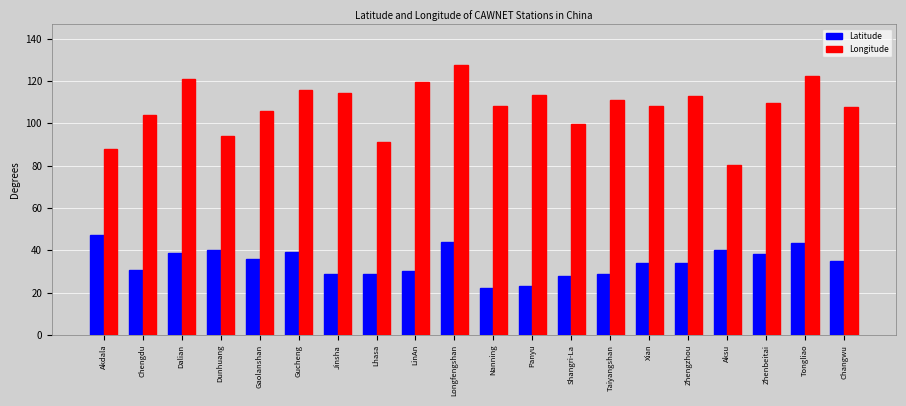

Count the number of categories in the chart.

20